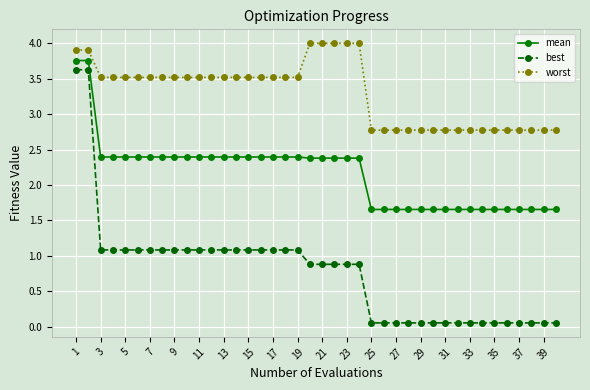

Which series has the largest range (max minus min)?

best